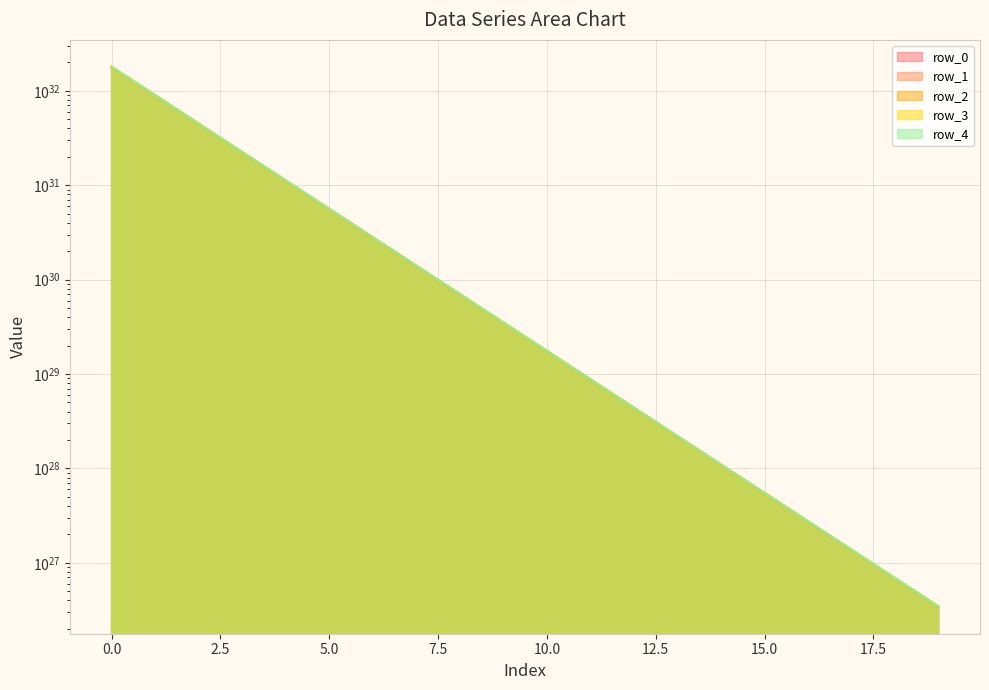

Read the row_3 value at 11, to the nearest 10.

87631898909095283218196725760